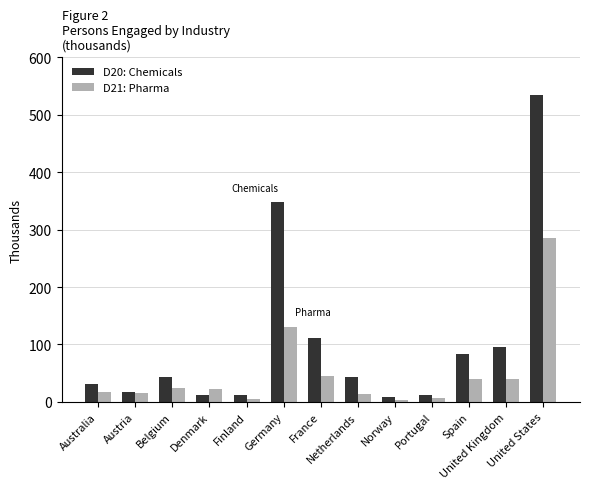

What are all the series names shown in the legend?

D20: Chemicals, D21: Pharma